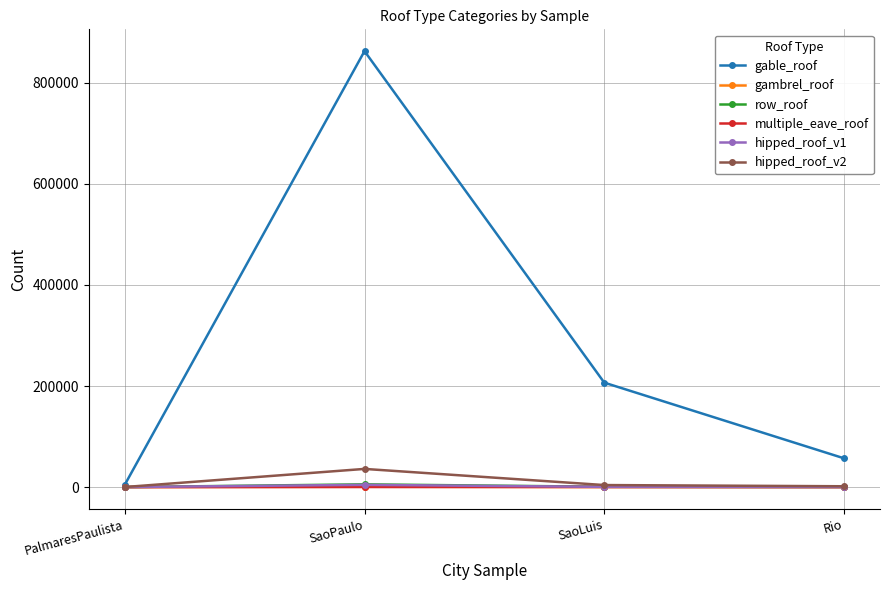

Which category has the highest value across all series?

SaoPaulo